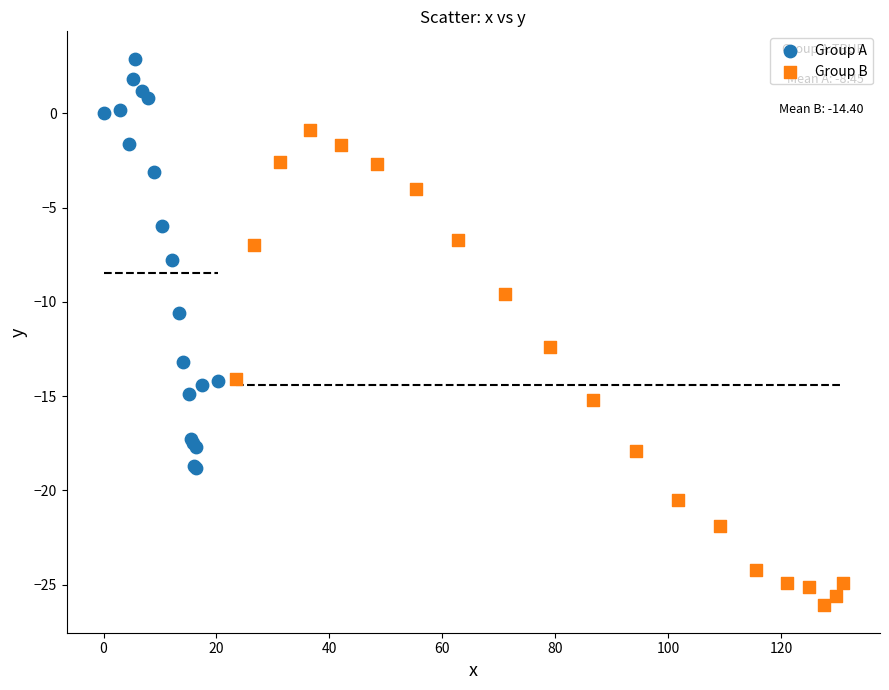

What are all the series names shown in the legend?

Group A, Group B